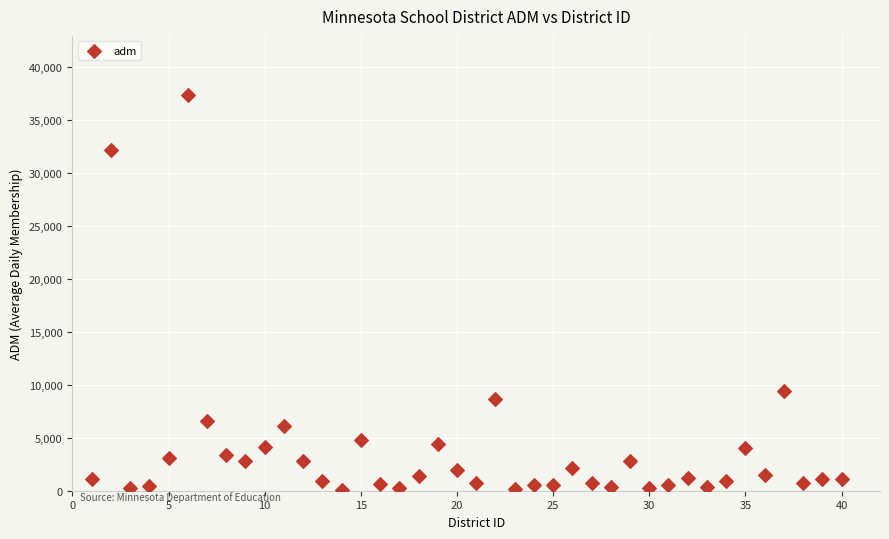

What Y value in the scatter plot is closest to 18690?

9389